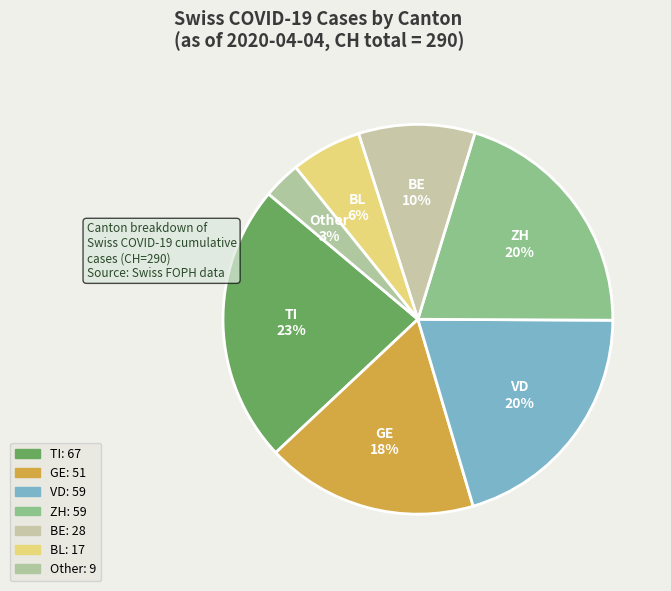

To the nearest percent, what portion does ZH represent?

20%